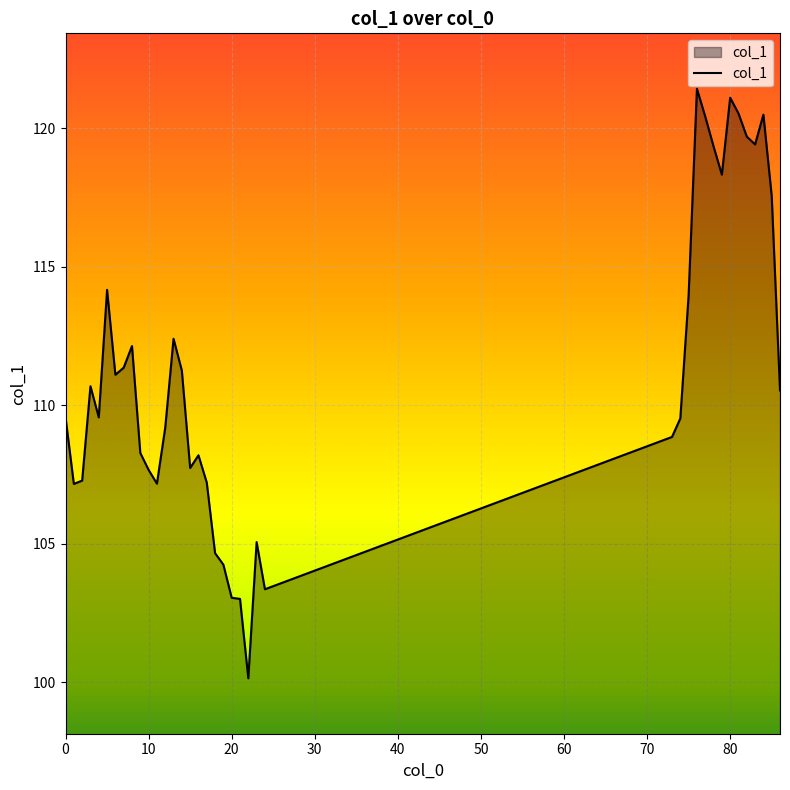

What is the greatest value displayed?

121.4